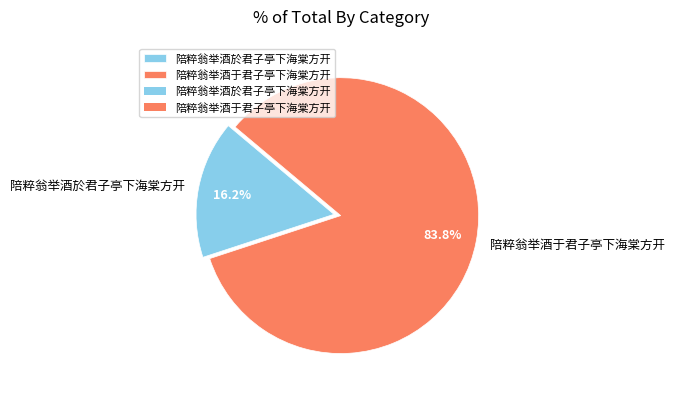

Do 陪粹翁举酒于君子亭下海棠方开 and 陪粹翁举酒於君子亭下海棠方开 together represent more than half of the pie?

Yes